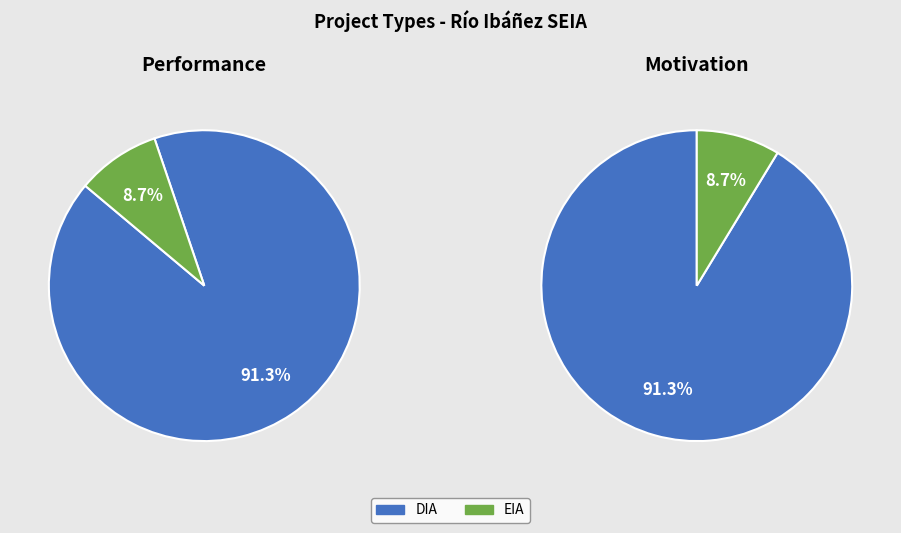

Which slice is the smallest?

EIA